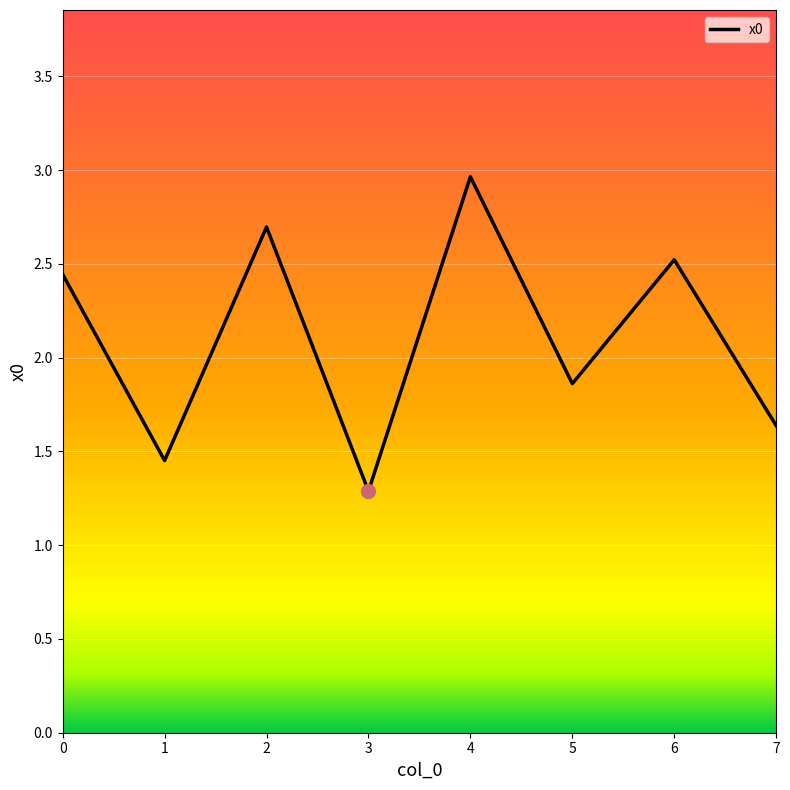

Which label corresponds to the largest value in the chart?

4